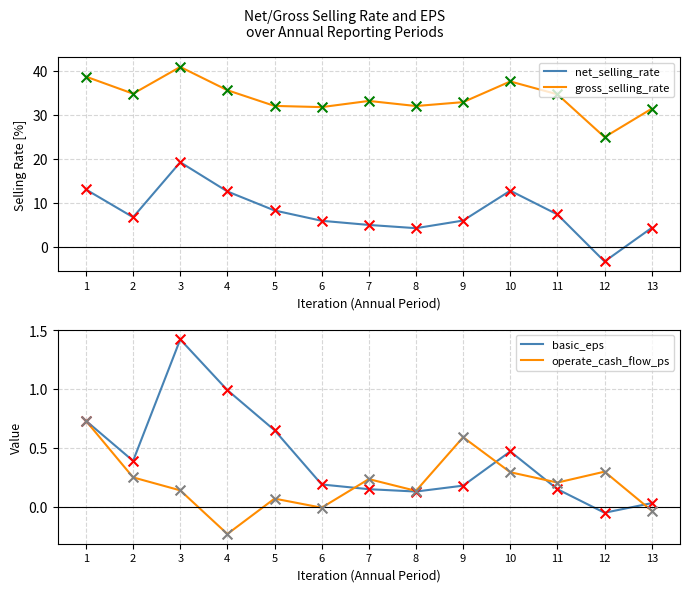

At which category is the sum across all series the highest?

3